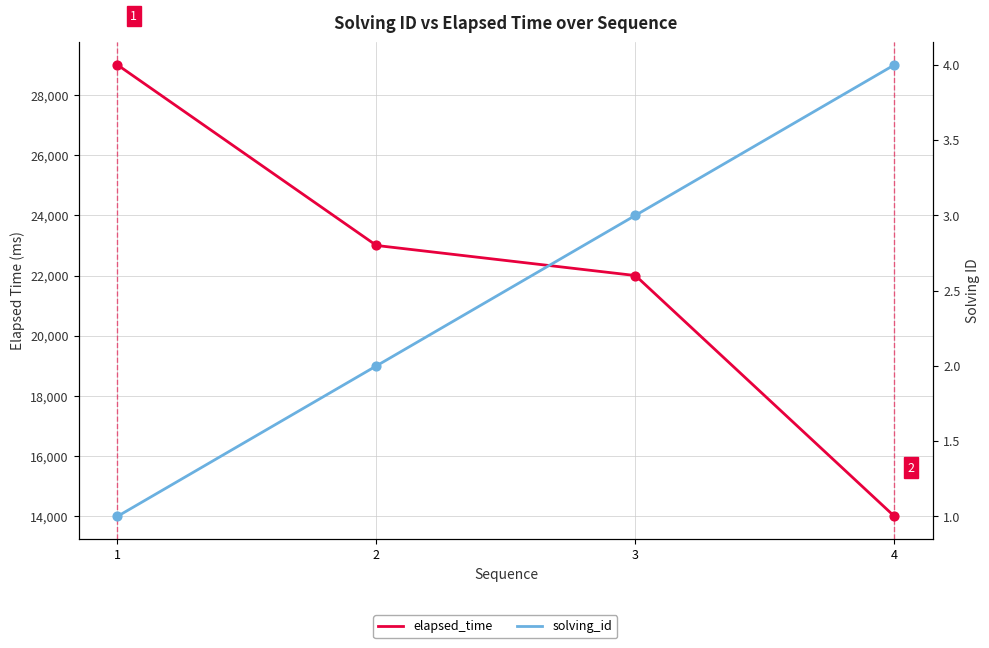

At which category is the sum across all series the highest?

1